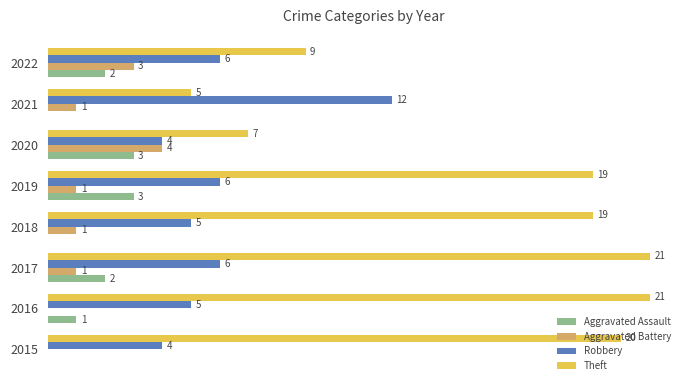

Is the value of Robbery at 2022 greater than the value of Aggravated Assault at 2015?

Yes